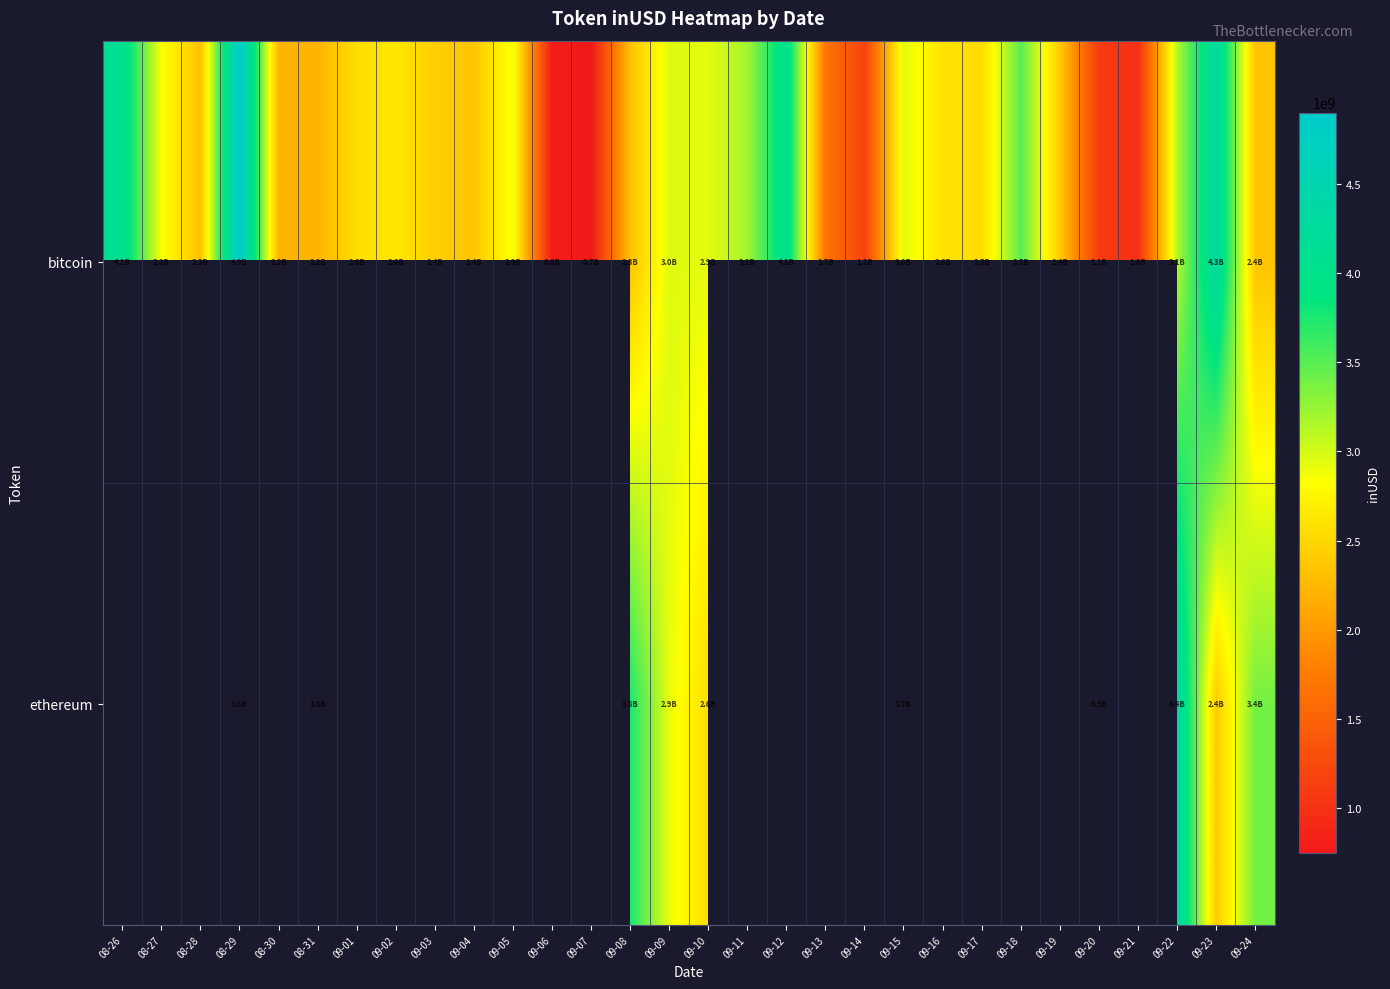

At which category is the sum across all series the highest?

08-29